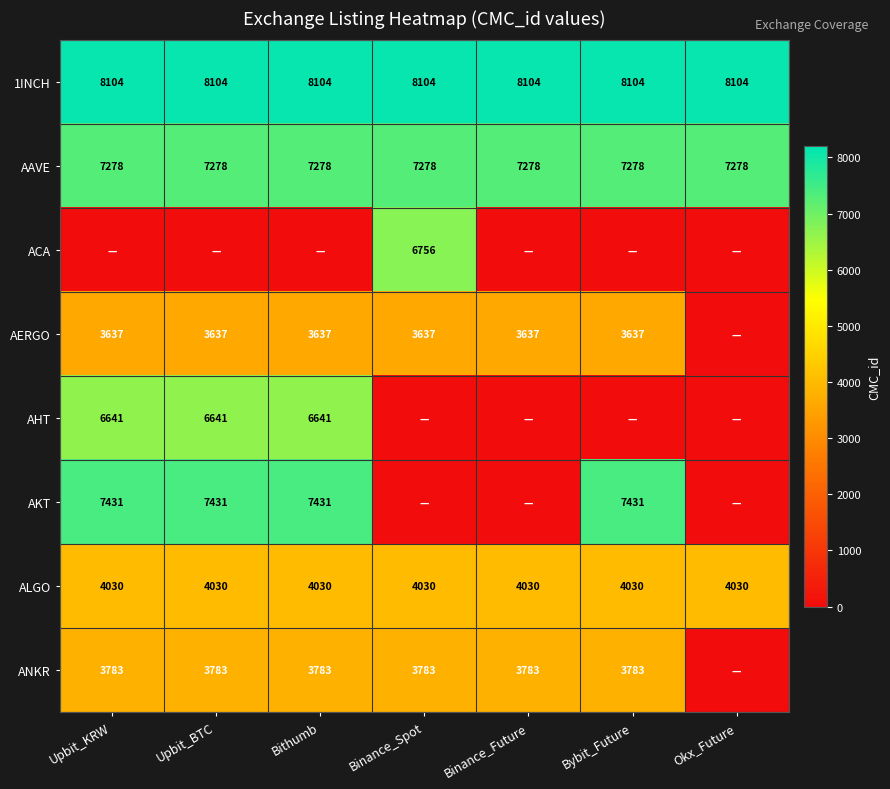

What is the spread (max minus min) of values at Upbit_KRW?

8104